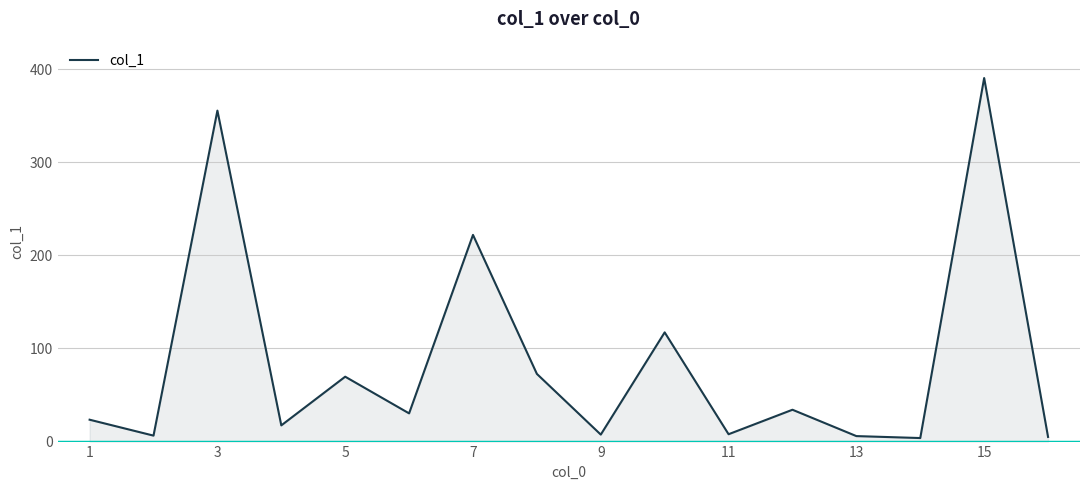

Does the chart display data point markers on the line(s)?

No